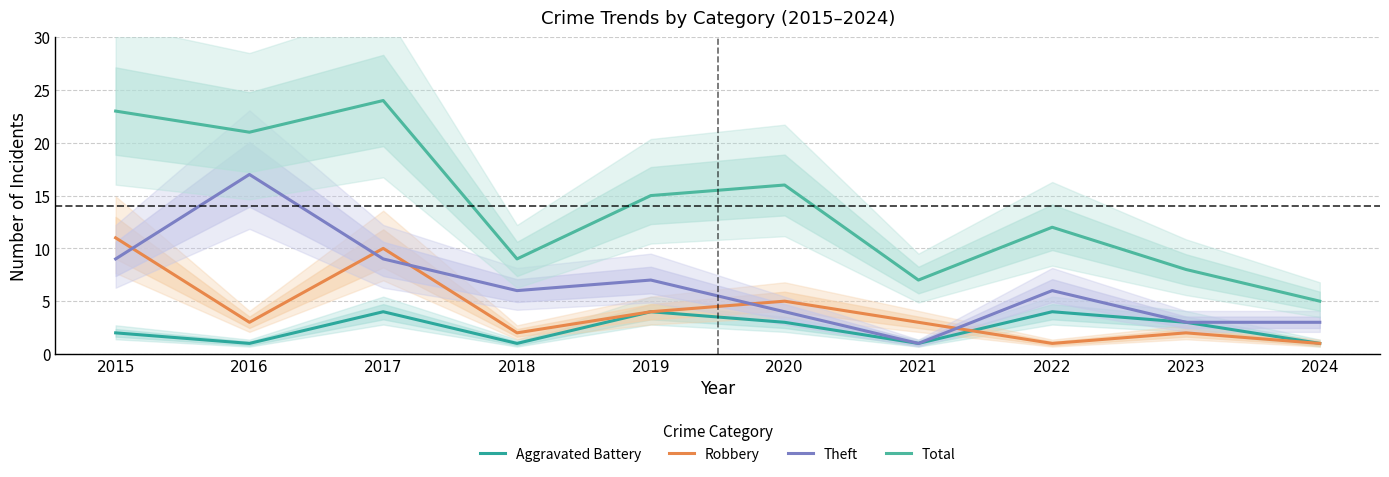

How many data points in Robbery are less than 3?

4